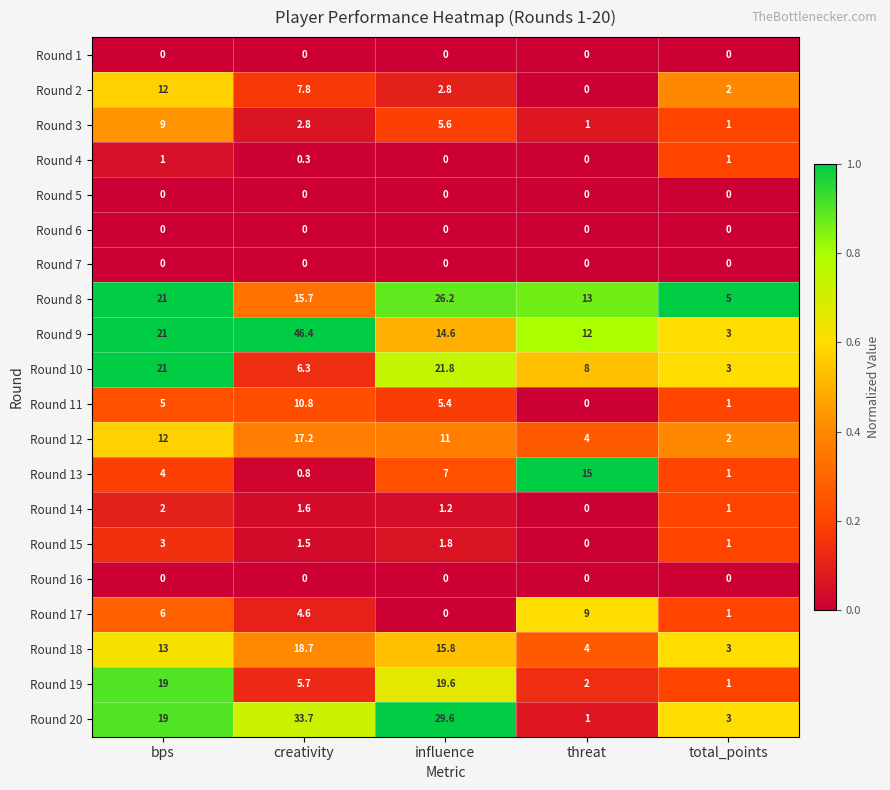

What is the difference between the second highest and minimum values in the Round 13 series?

6.2